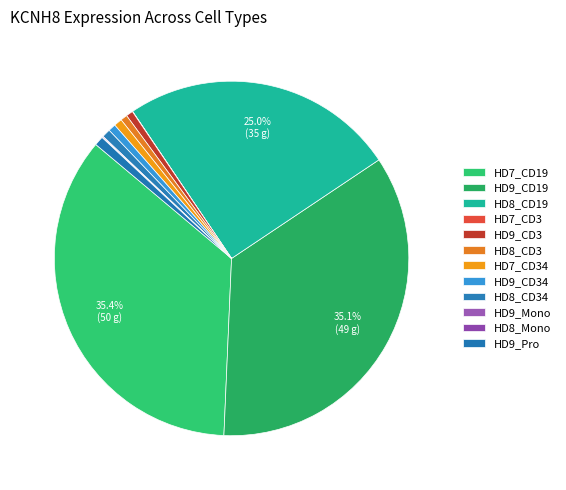

To the nearest percent, what is the combined percentage of HD8_CD34 and HD8_CD3?

1%